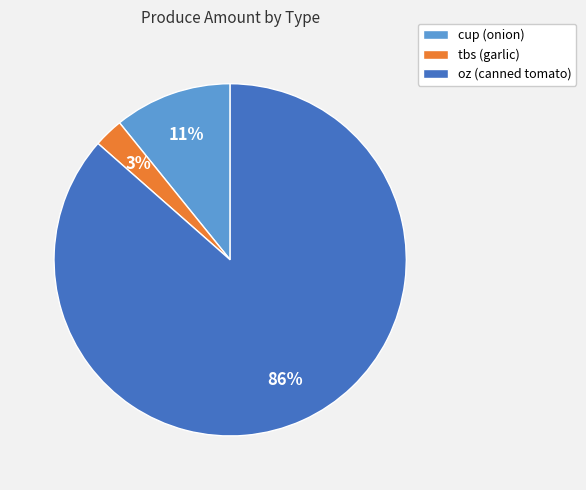

To the nearest percent, what is the combined percentage of oz (canned tomato) and cup (onion)?

97%